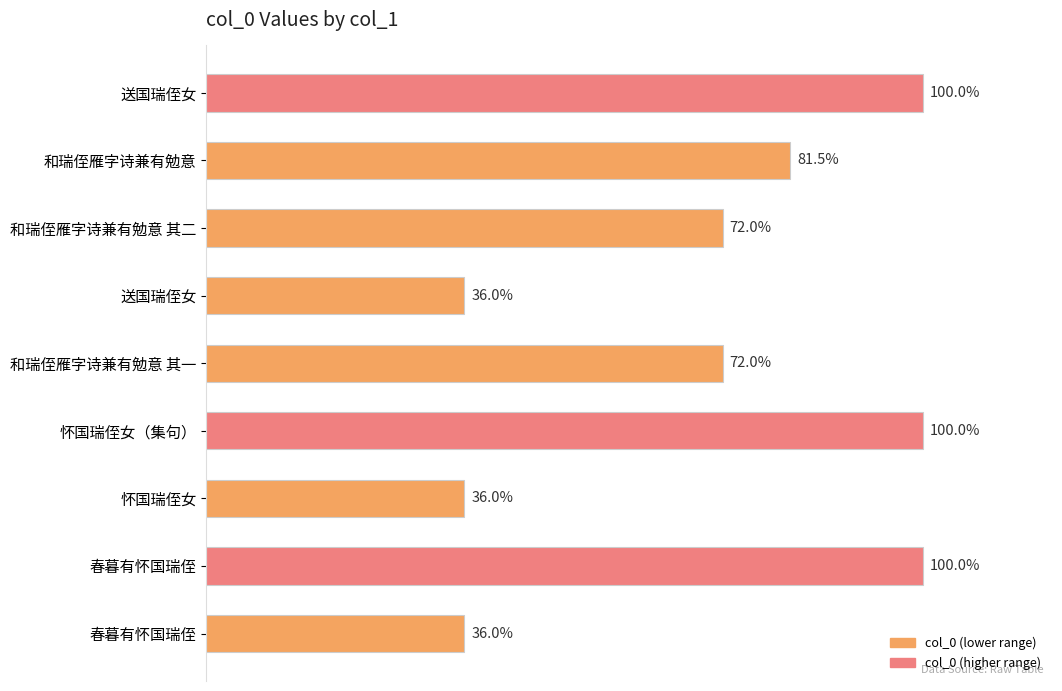

Which category has the lowest value across all series?

送国瑞侄女